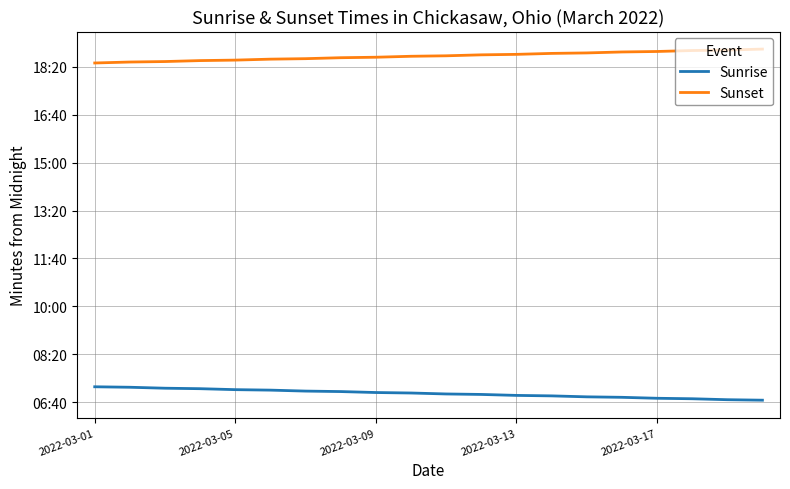

At which category does the chart reach its peak across all series?

19